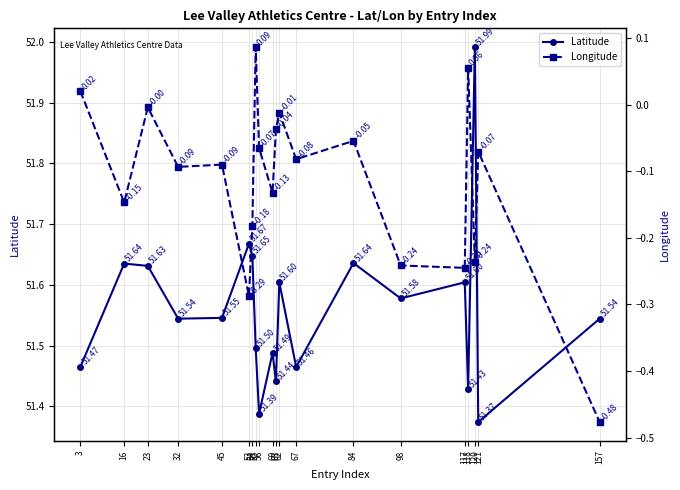

At which category is the sum across all series the highest?

120